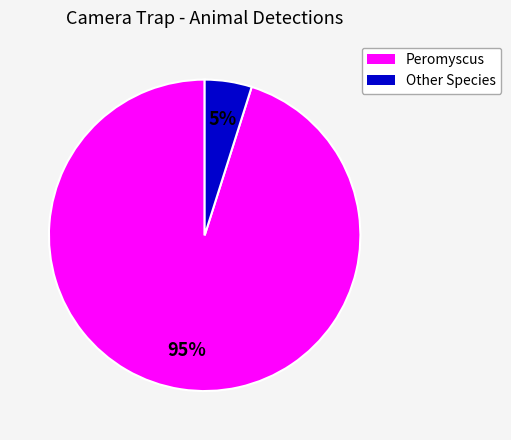

Does any single category account for the majority?

Yes